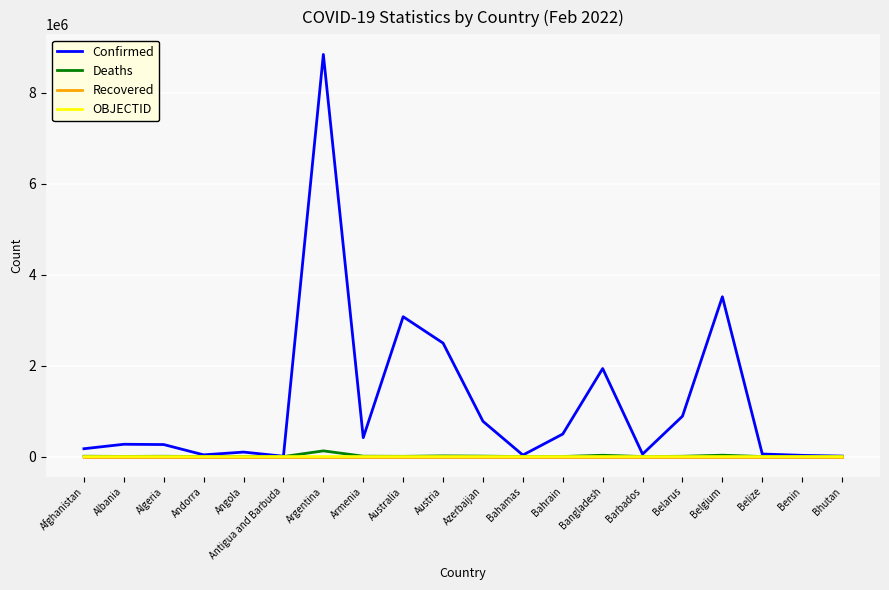

What is the total value across all series at Bahamas?

33858